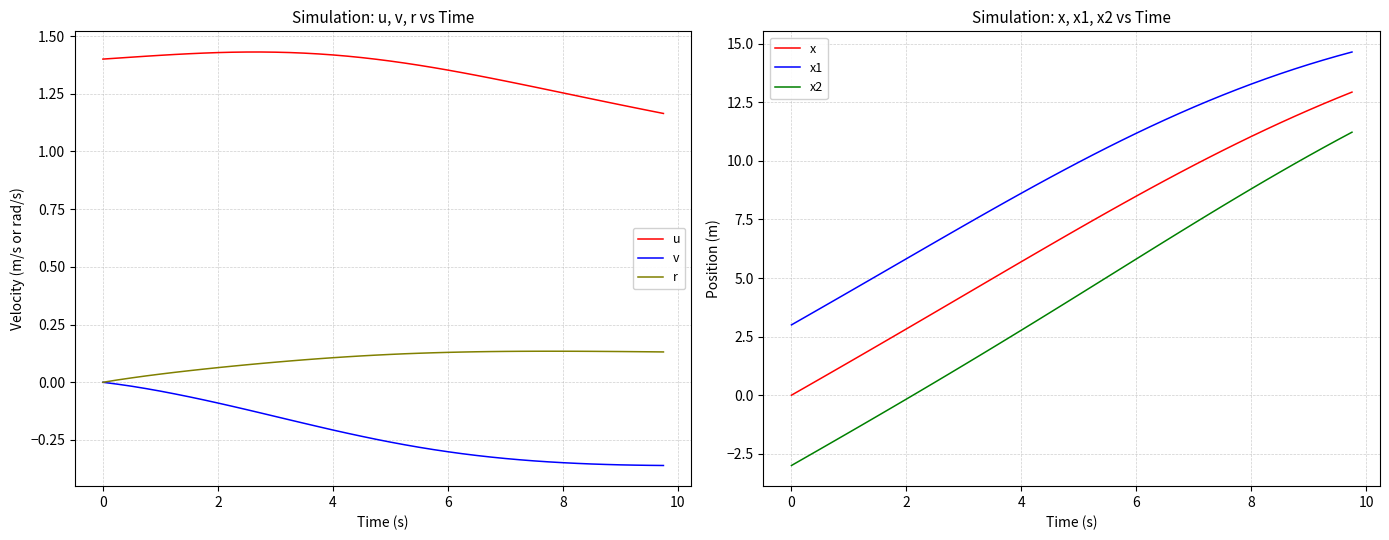

True or false: v has a value of -0.5 at 8.

False